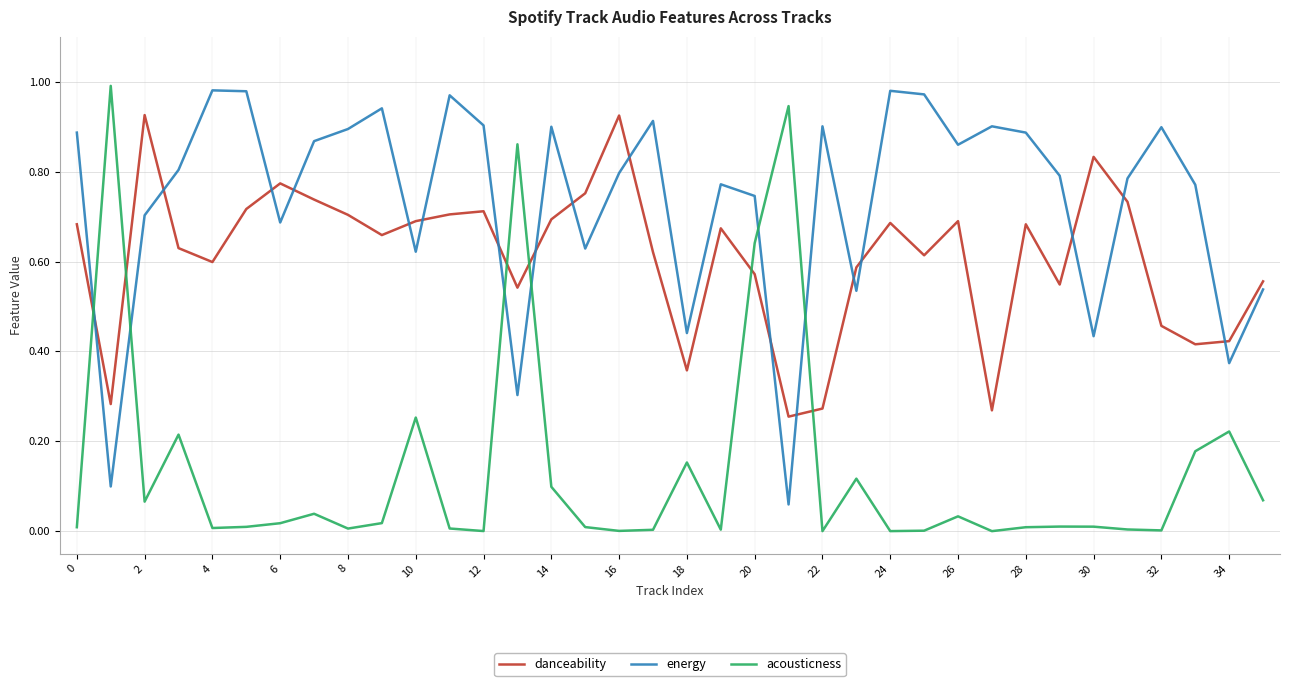

Which series has the largest total across all categories?

energy